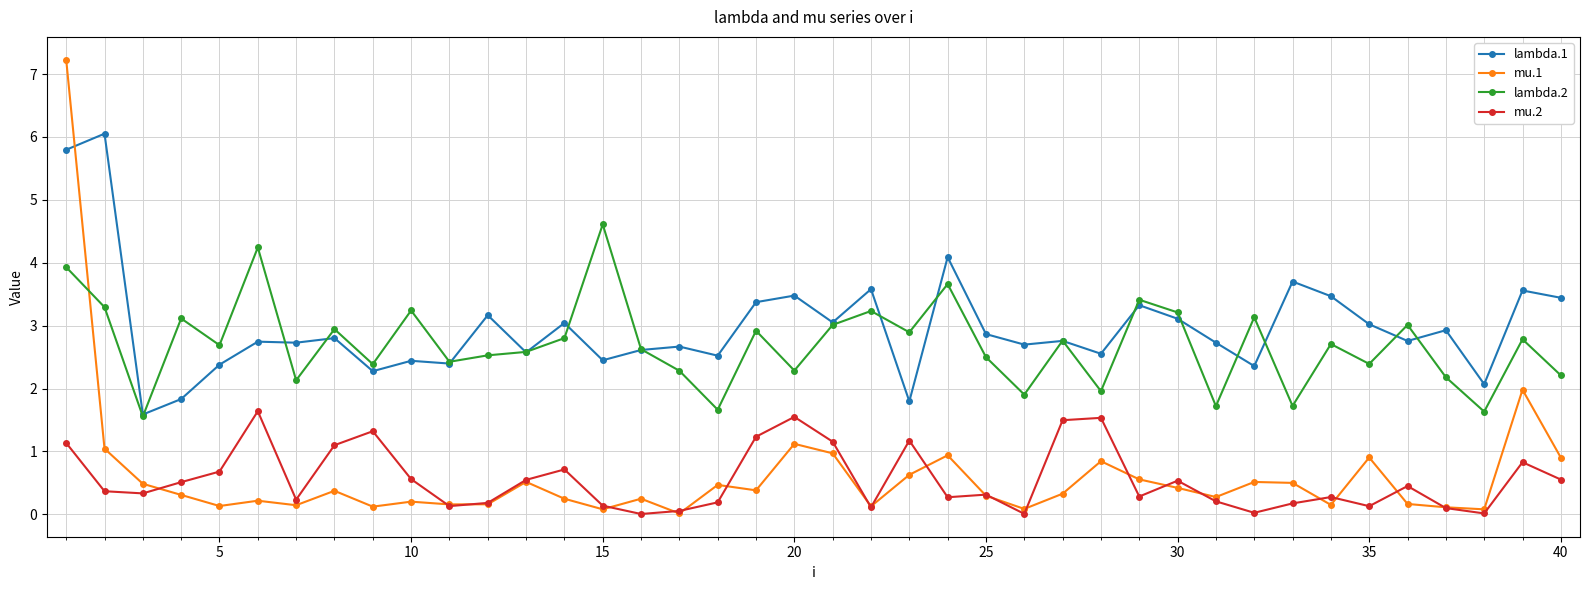

In mu.2, how many points are lower than both neighbors (excluding endpoints)?

11